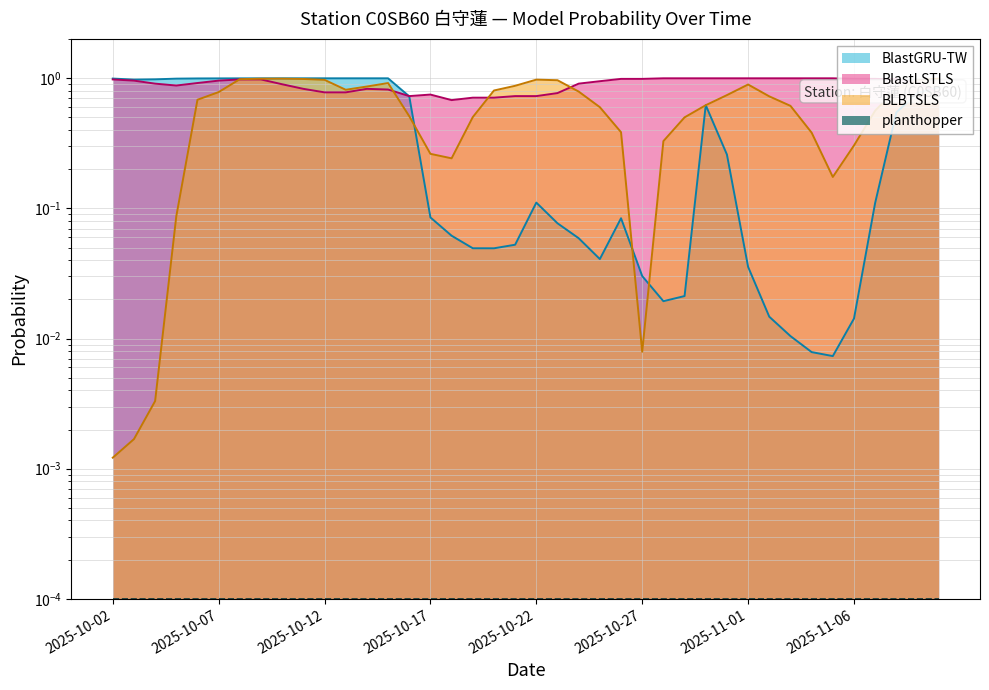

Between 2025-10-16 and 2025-10-21, which series saw the biggest shift?

BlastGRU-TW